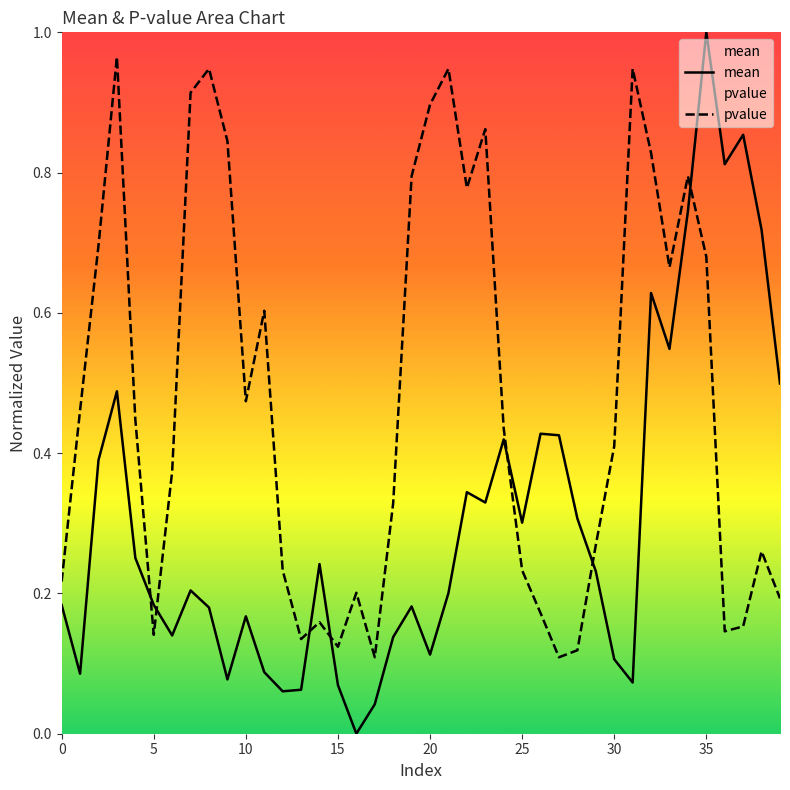

Count the number of categories in the chart.

40